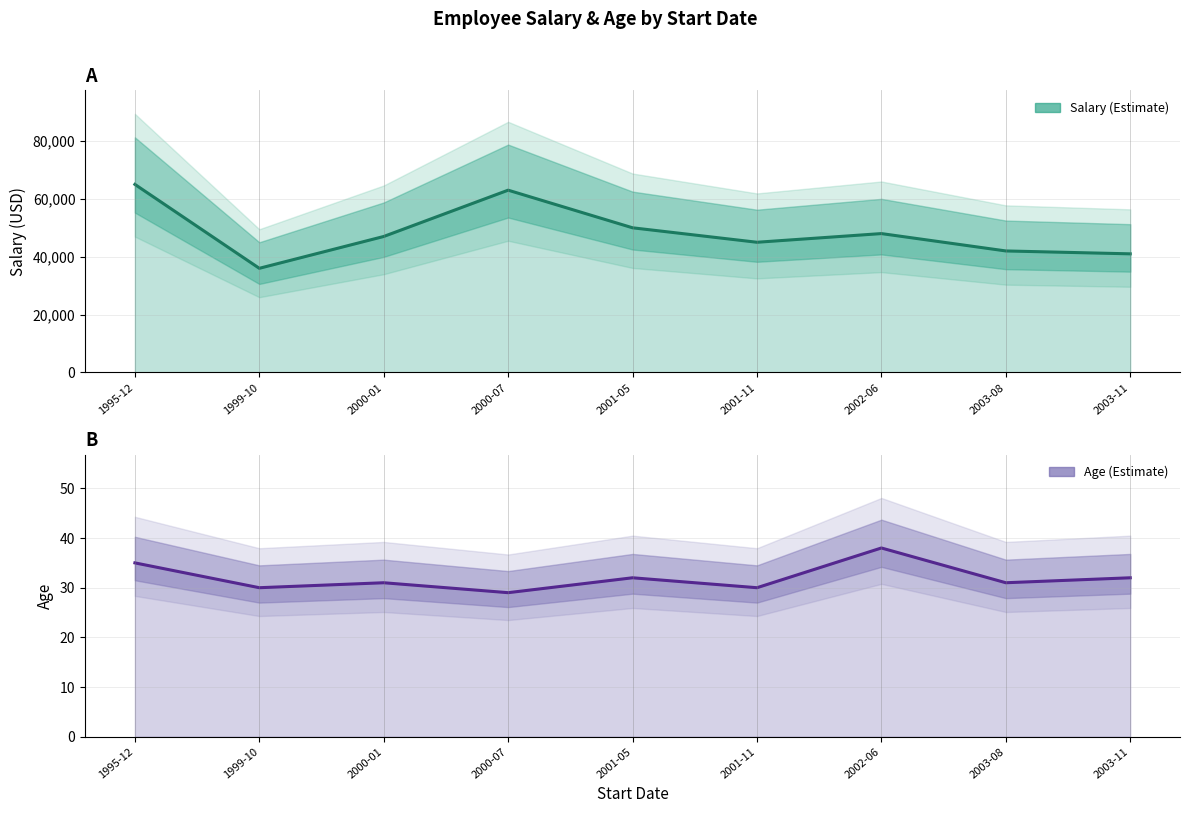

Which series has the largest total across all categories?

Salary